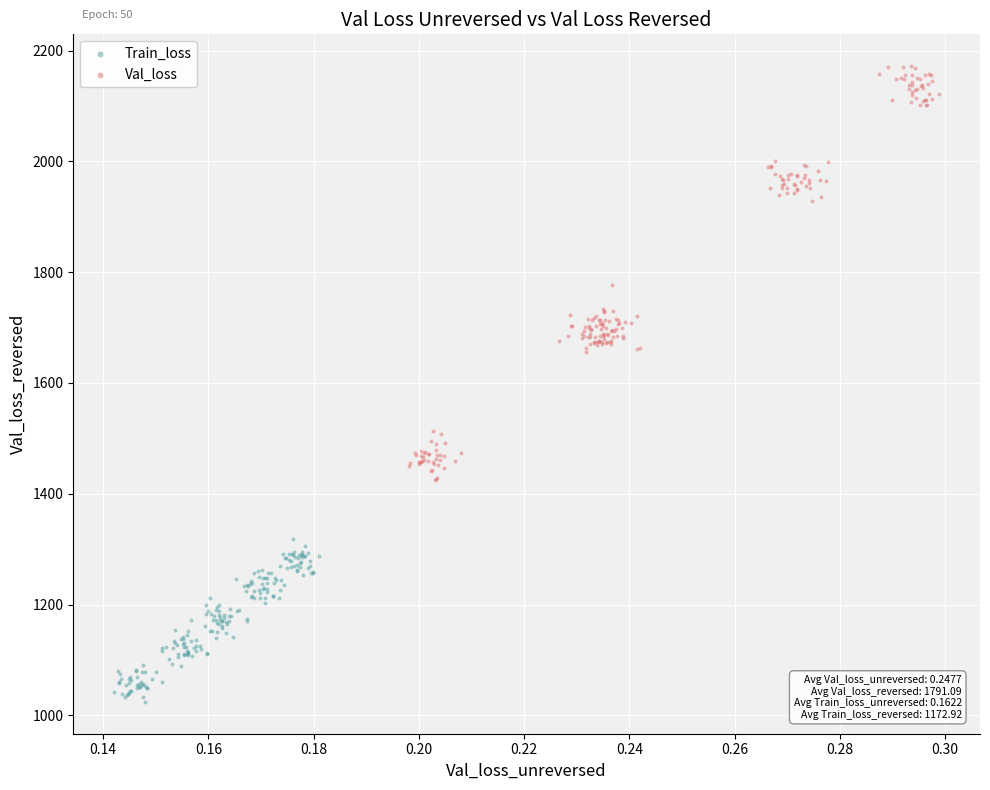

Which series reaches the maximum Y coordinate?

Val_loss